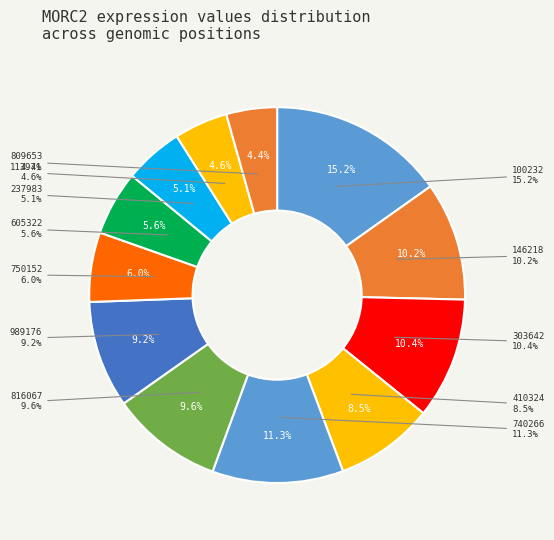

To the nearest percent, what portion does 113971 represent?

5%